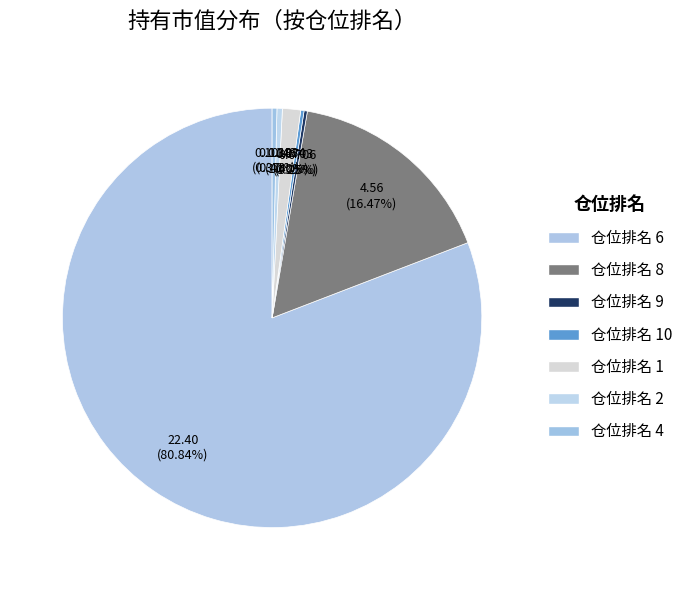

Rank the categories by value from highest to lowest.

仓位排名 6, 仓位排名 8, 仓位排名 1, 仓位排名 2, 仓位排名 4, 仓位排名 9, 仓位排名 10